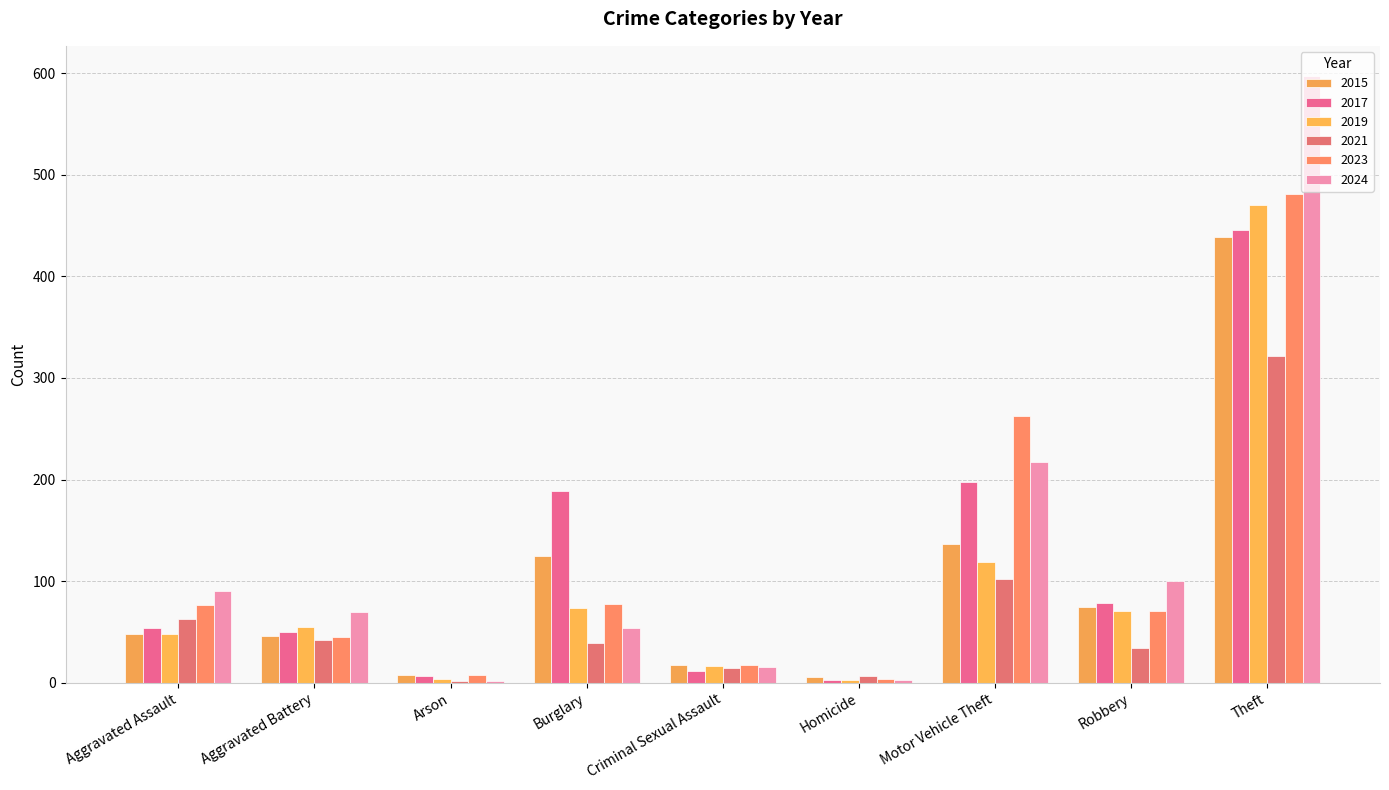

Between Homicide and Robbery, which series saw the biggest shift?

2024